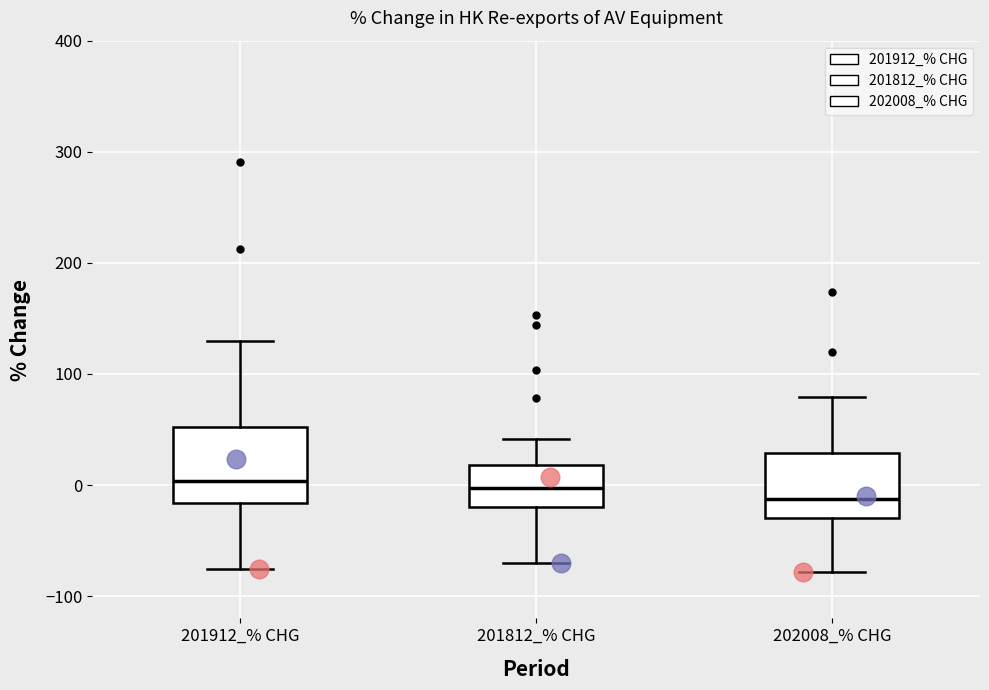

Where is the upper edge of the box for 202008_% CHG on the y-axis? The values are not printed on the chart, so give them approximately, as read against the axis.

30